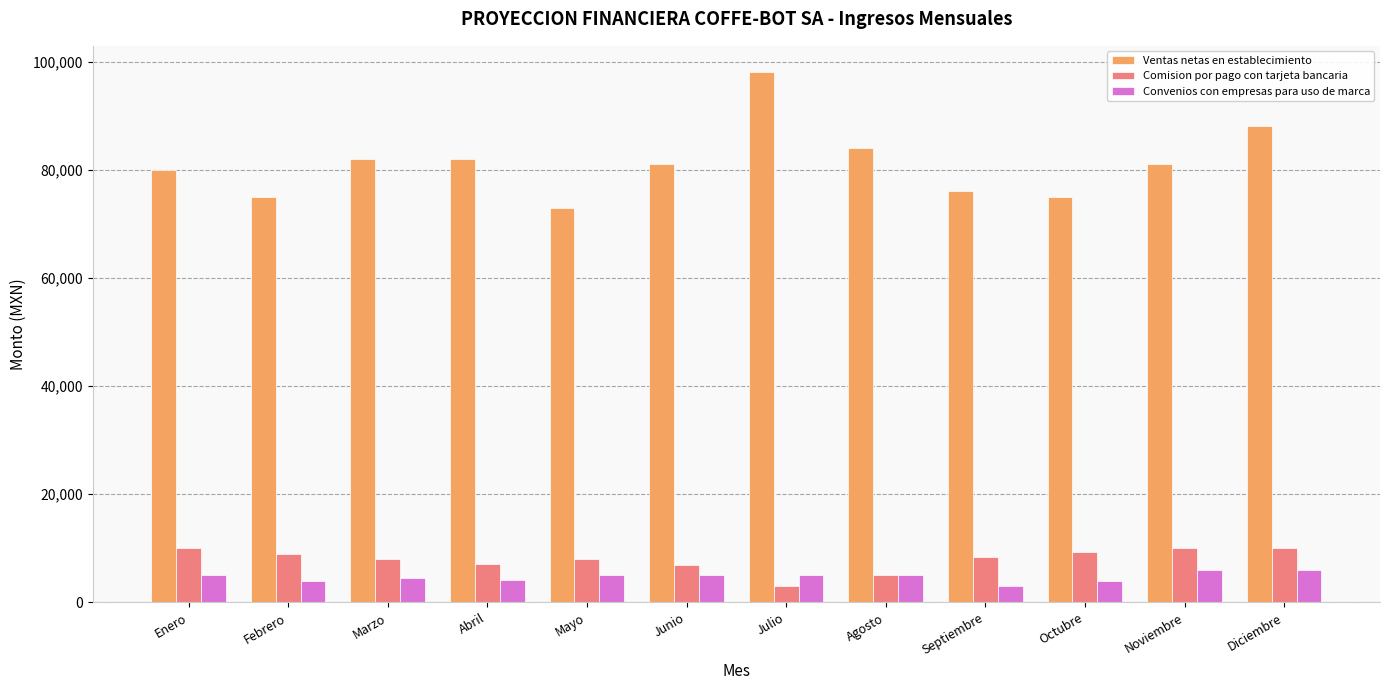

Which series has the largest range (max minus min)?

Ventas netas en establecimiento